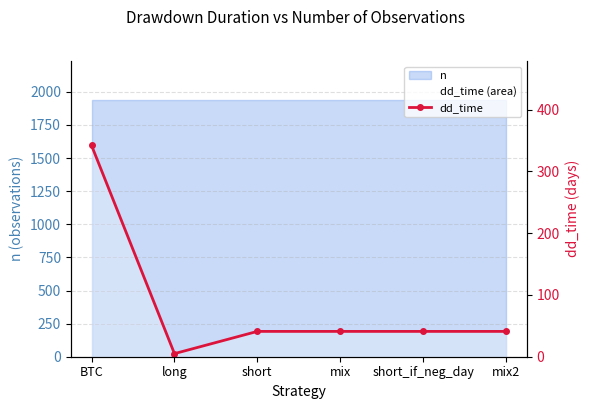

Reading right to left, what are all the values shown in this chart?

41	41	41	41	5	342